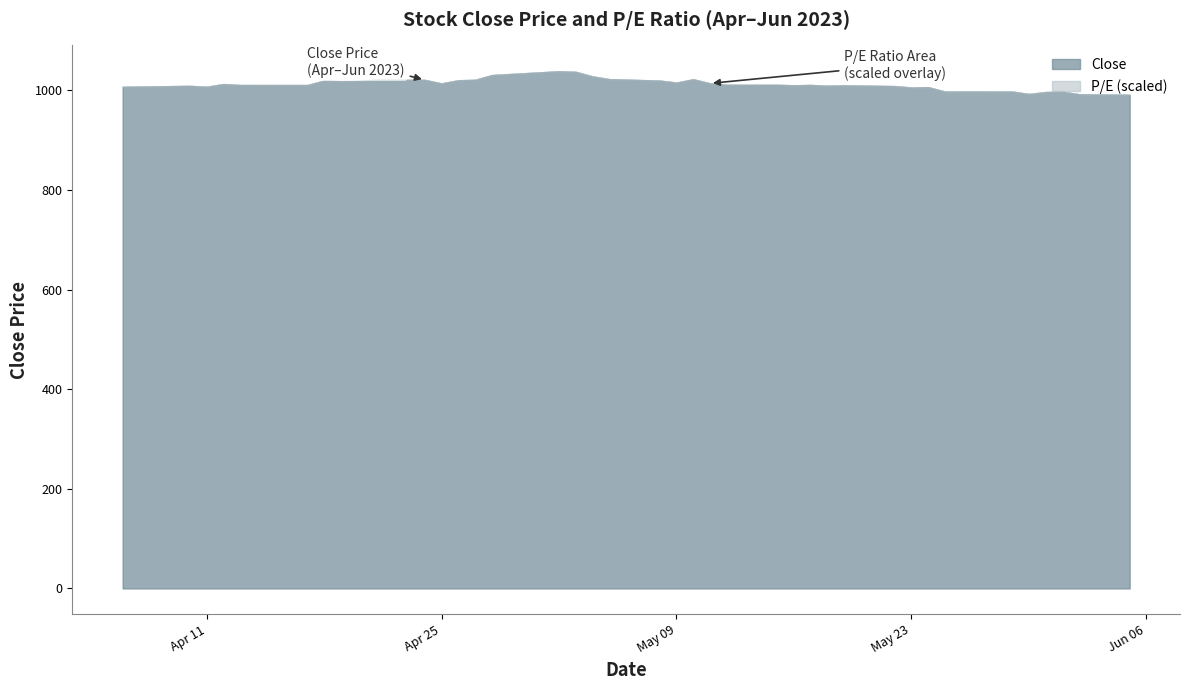

What is the difference between the second highest and minimum values in the P/E series?

12.9